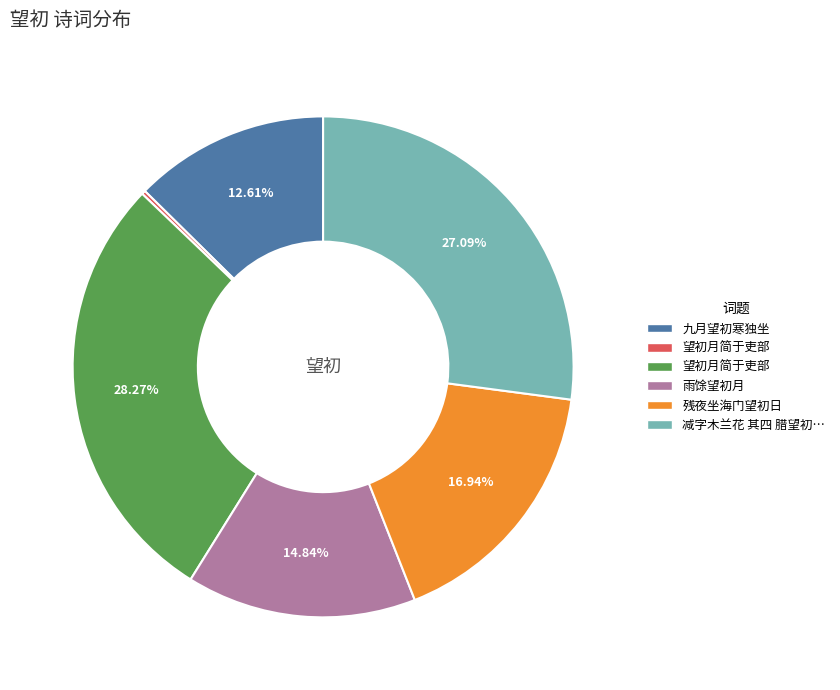

Is there a majority slice in this chart?

No